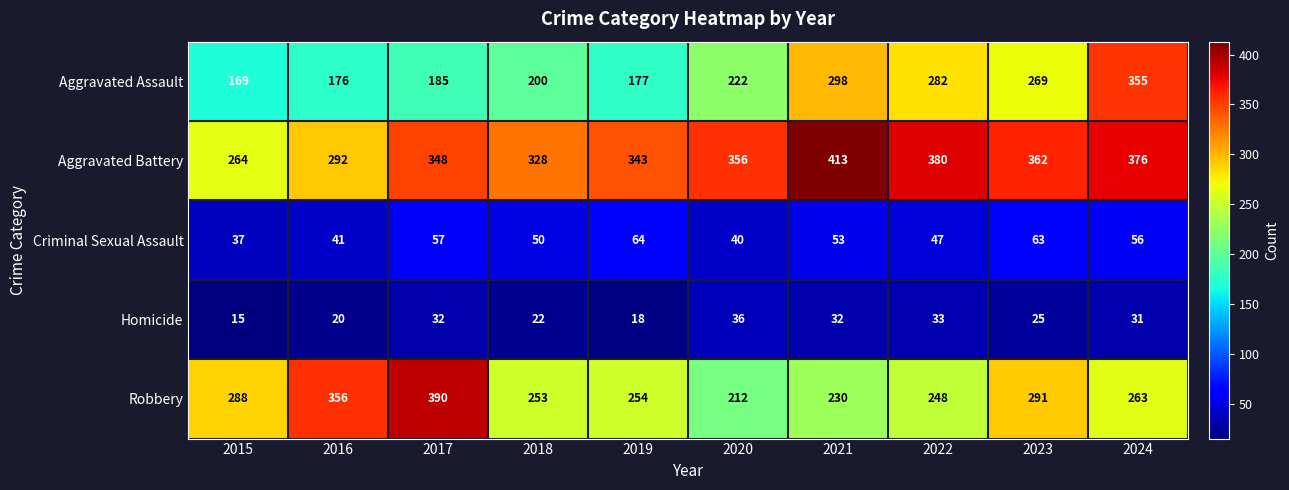

What is the smallest value displayed?

15